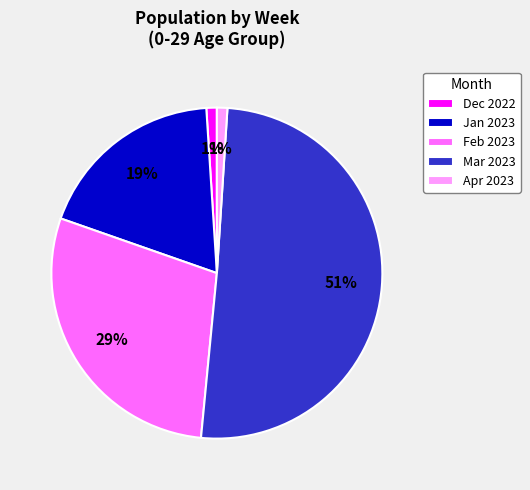

Which has a higher value, Mar 2023 or Dec 2022?

Mar 2023